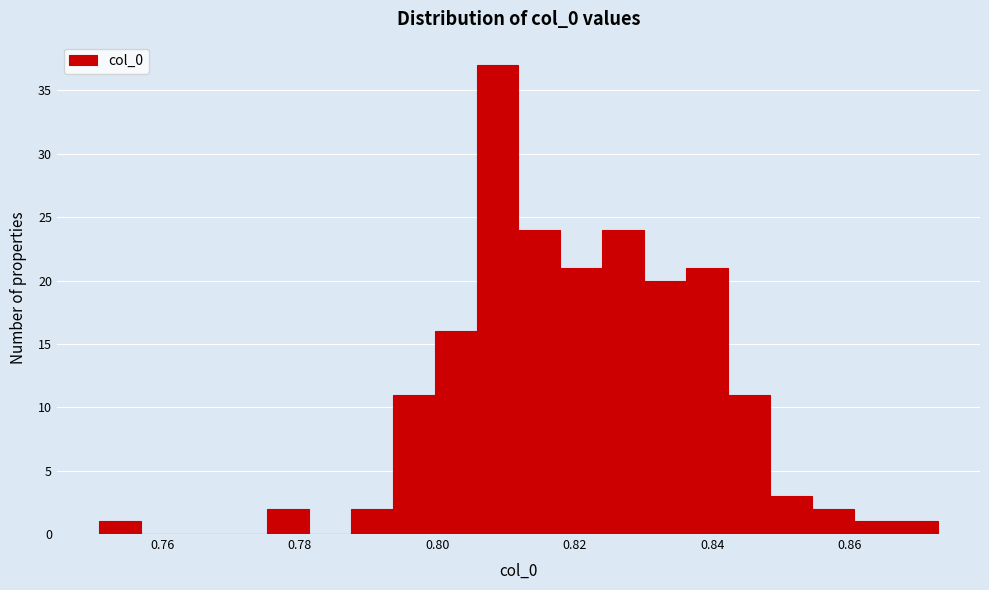

Read against the x-axis, roughly where is the centre of the tallest bar?

0.808